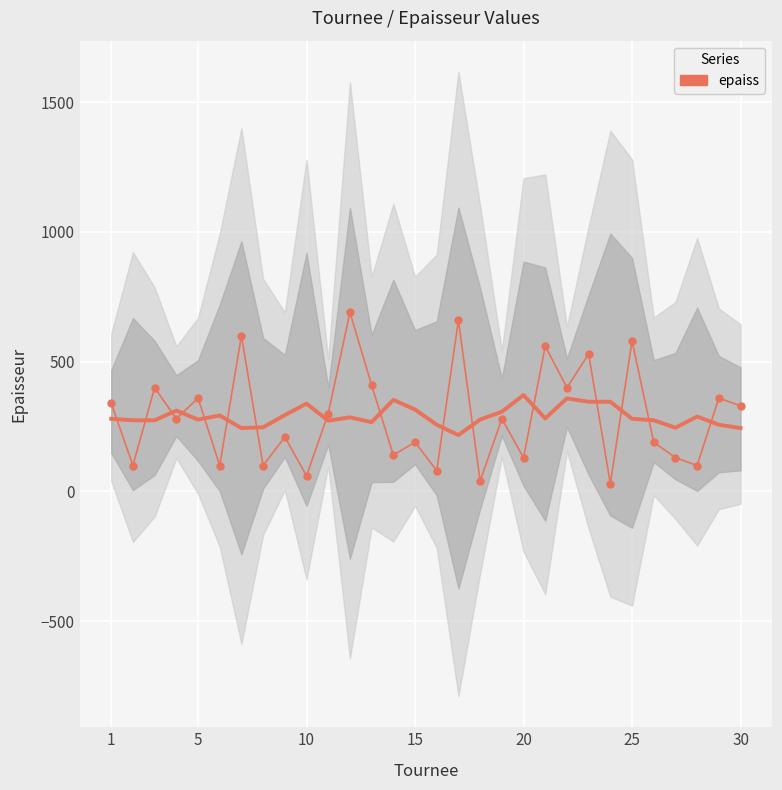

Reading left to right, list all the values displayed in this chart.

340	100	400	280	360	100	600	100	210	60	300	690	410	140	190	80	660	40	280	130	560	400	530	30	580	190	130	100	360	330